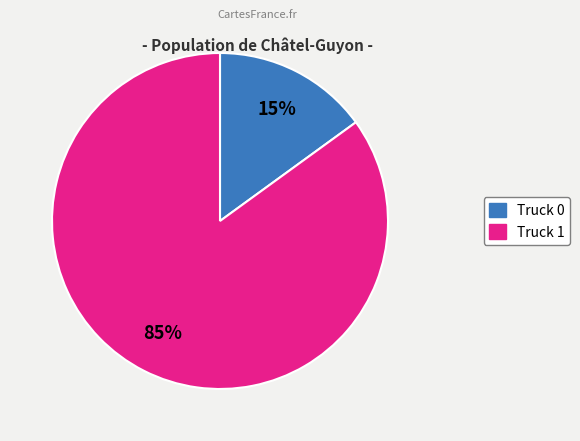

What is the ratio of the value at Truck 1 to the value at Truck 0?

5.7